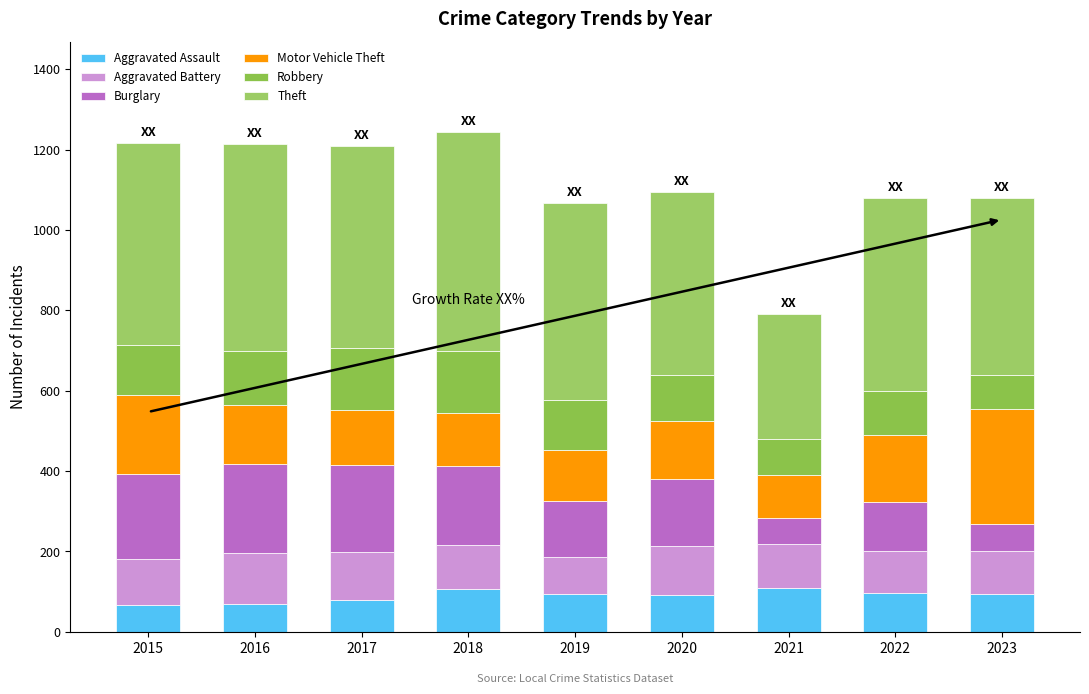

At how many categories does at least one series exceed 434?

8